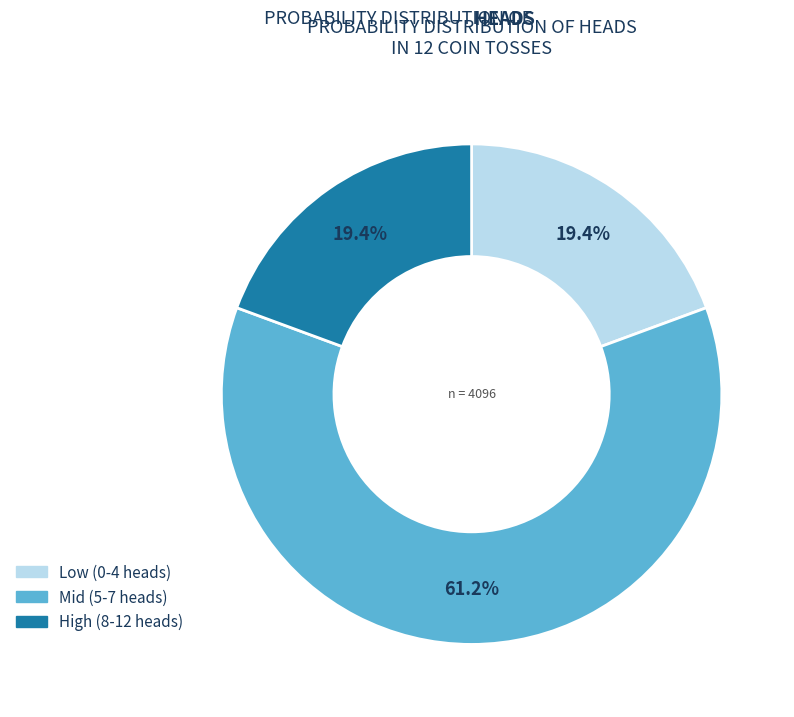

Is there any slice that represents more than half of the pie?

Yes